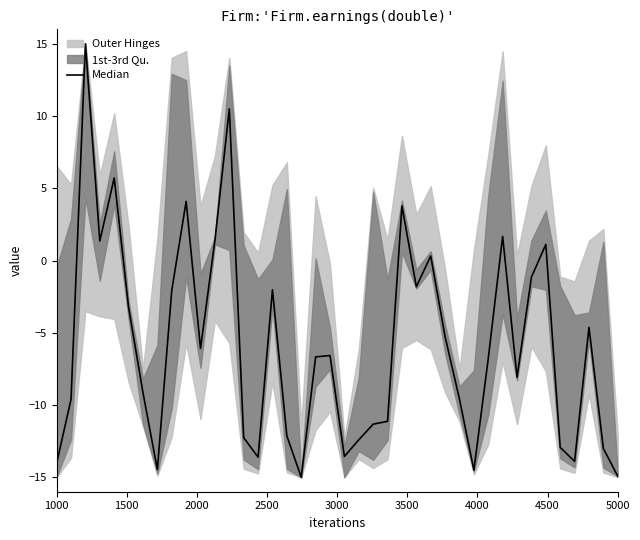

What is the sum of all values?

-237.0